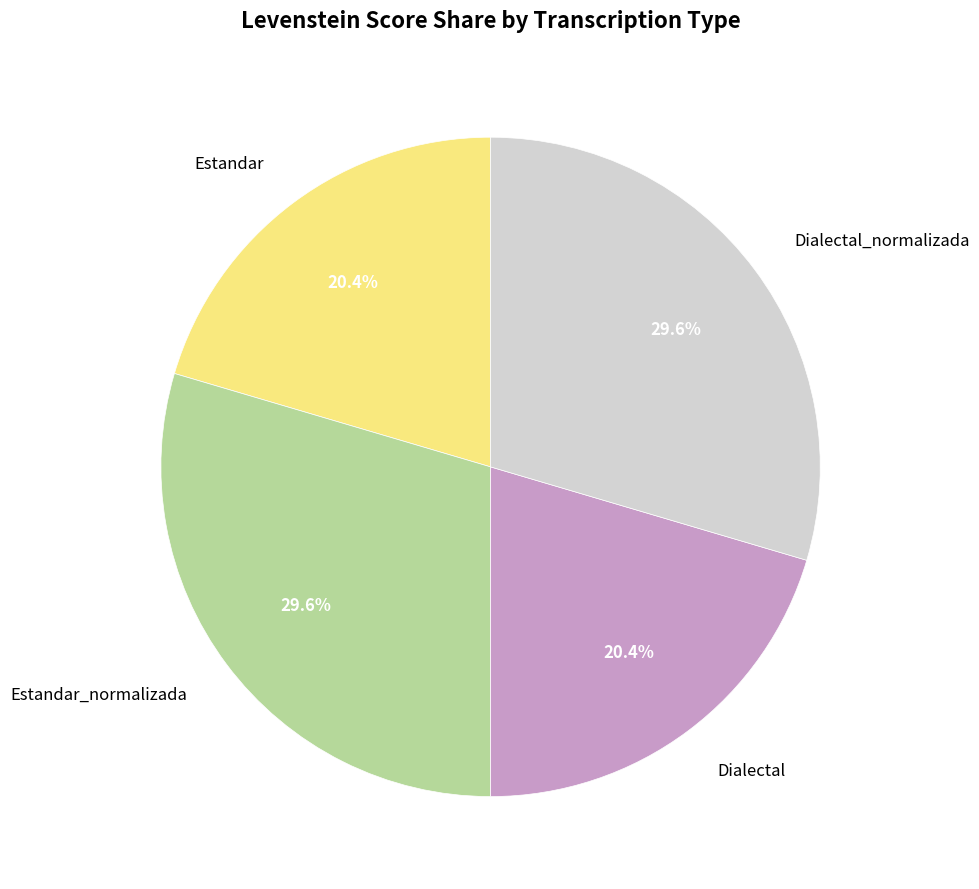

Between Estandar and Dialectal_normalizada, which is larger?

Dialectal_normalizada